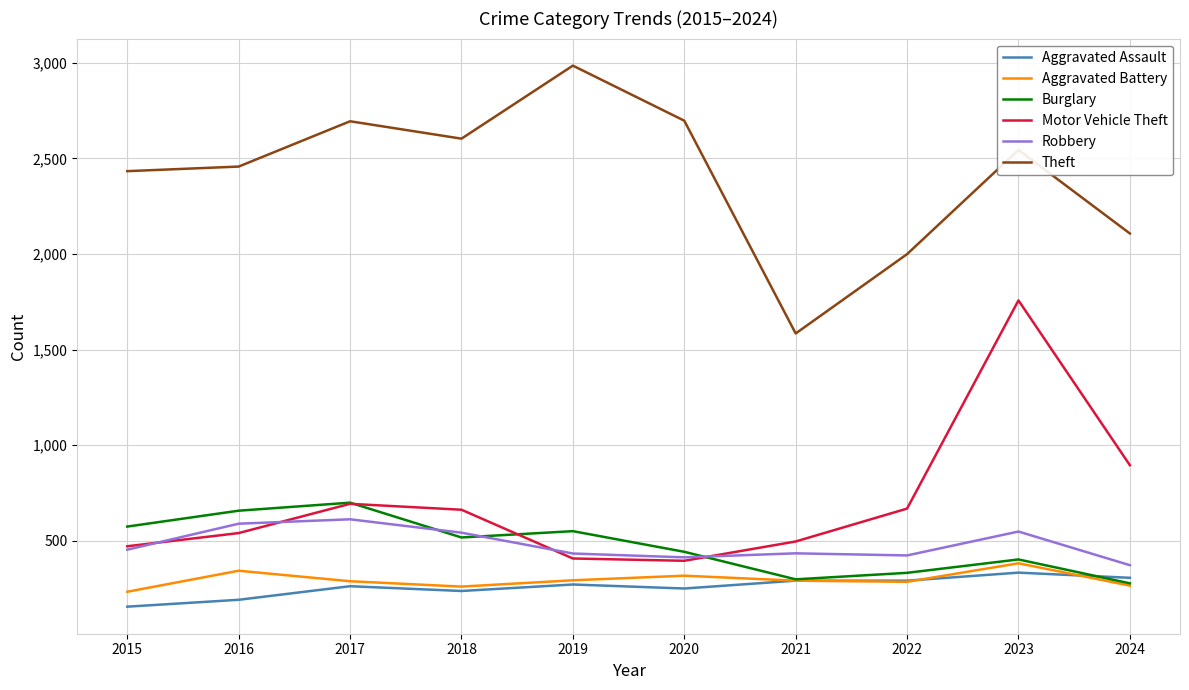

How many interior local peaks does the Motor Vehicle Theft series have?

2